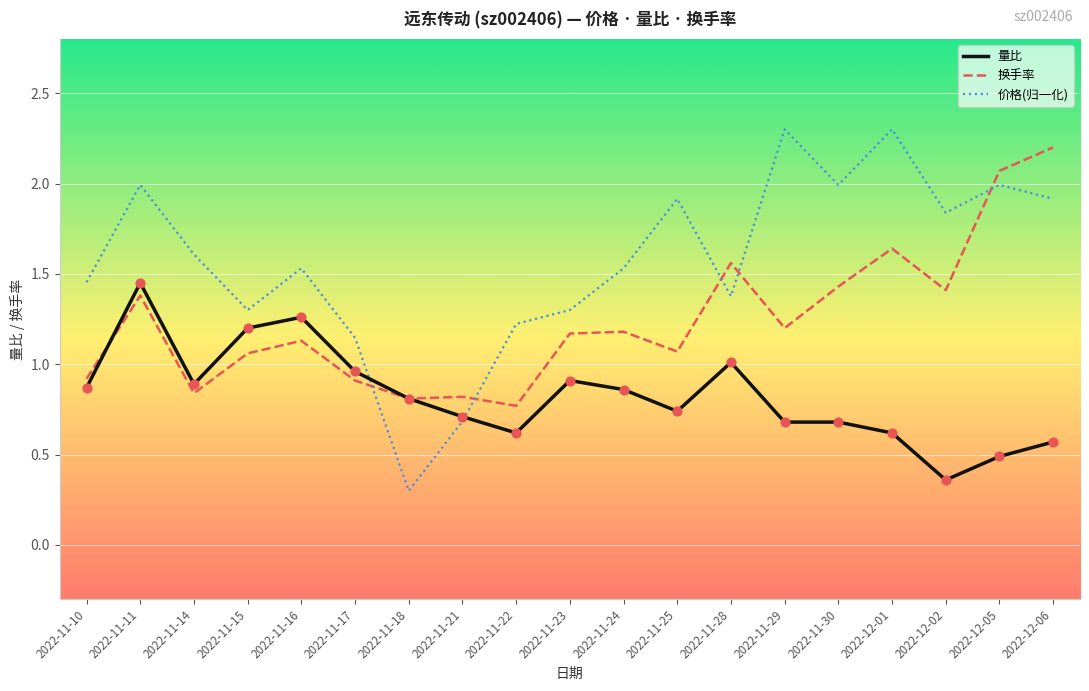

What is the difference between the highest and lowest values at 2022-11-25?

1.2